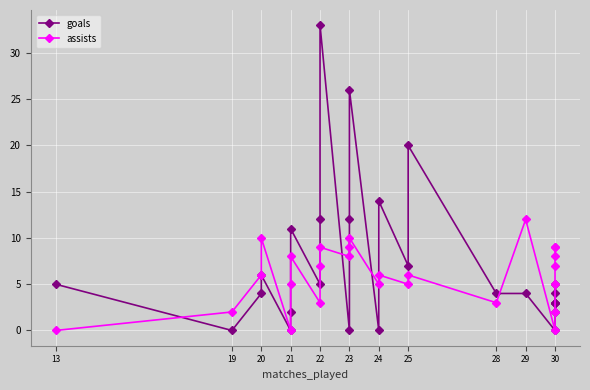

Between 20 and 30, which is larger?

20